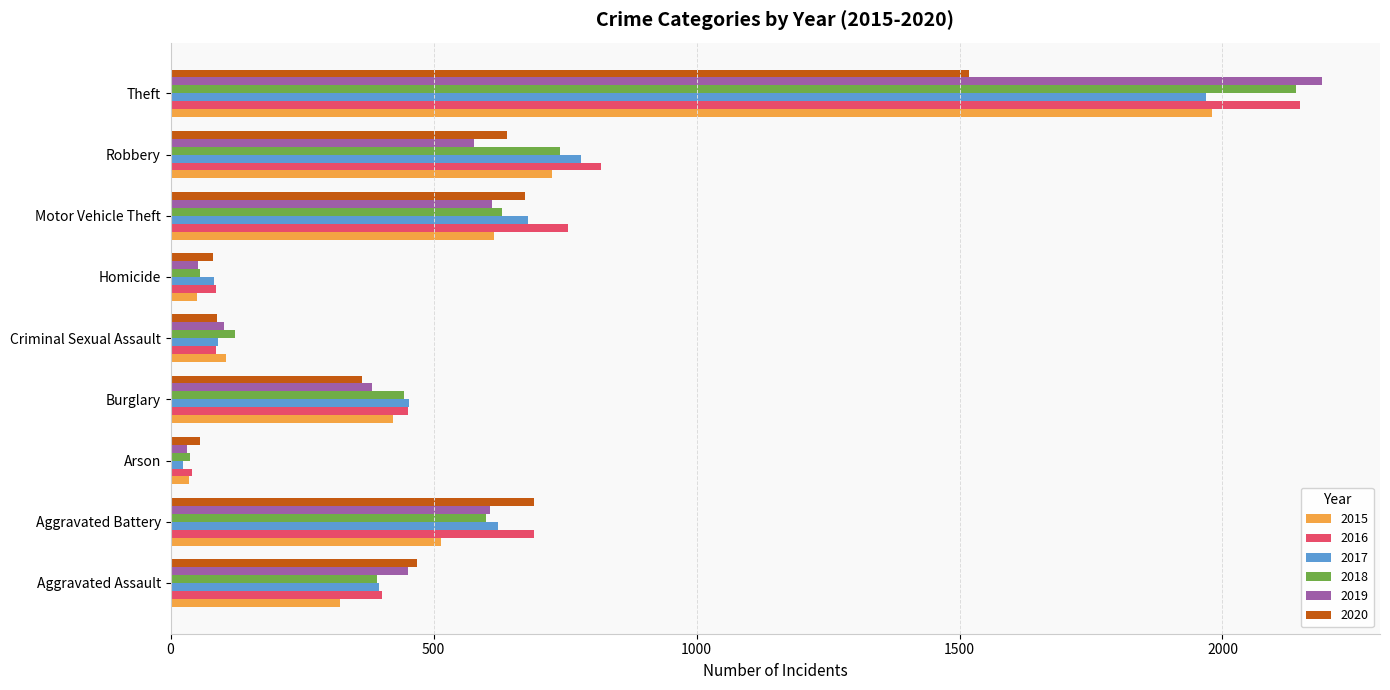

Which category has the highest value across all series?

Theft